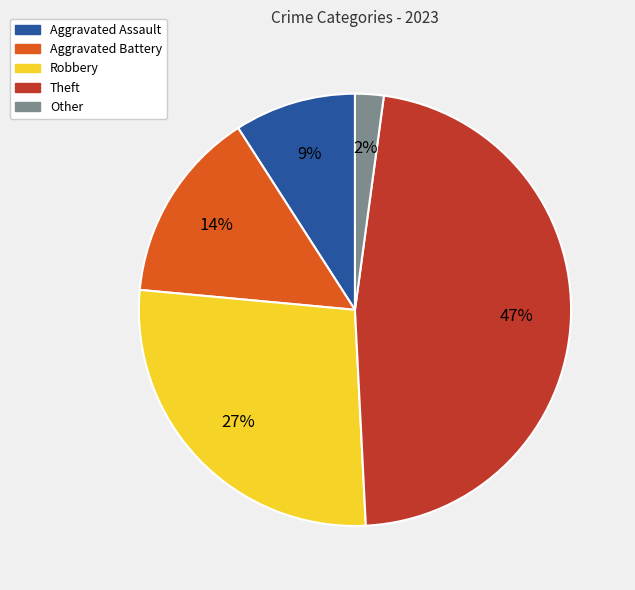

Rank the categories by value from highest to lowest.

Theft, Robbery, Aggravated Battery, Aggravated Assault, Other